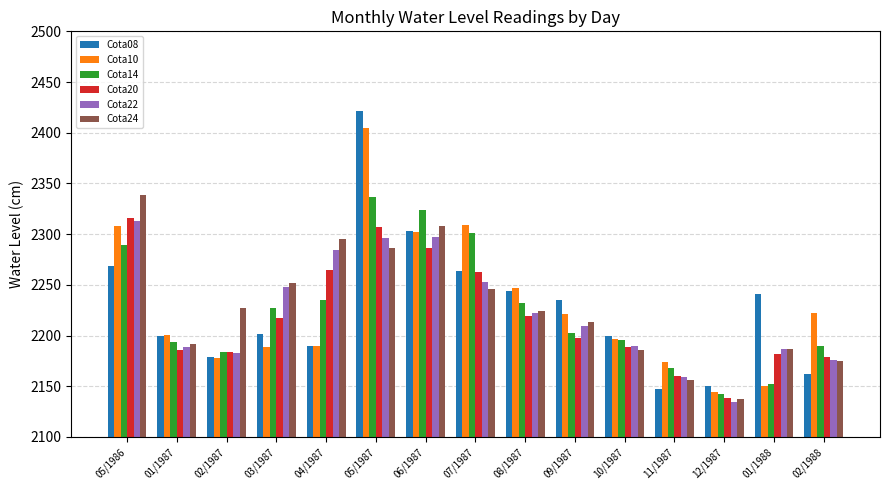

Does the chart contain any negative values?

No